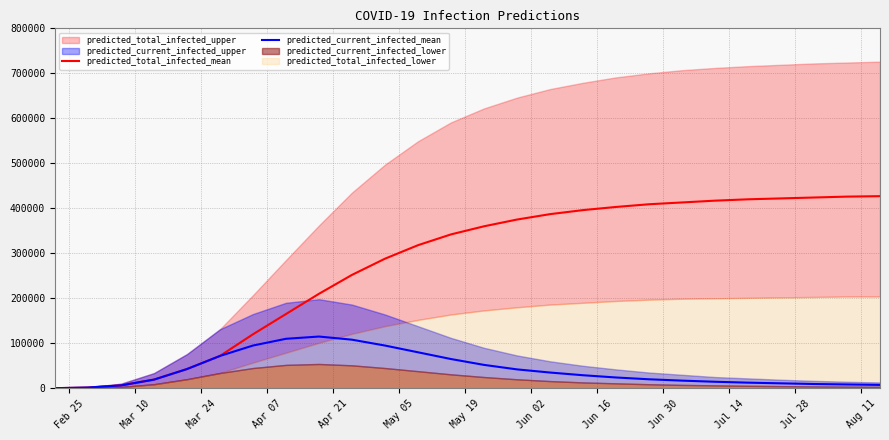

What is the value of the predicted_total_infected_mean point at the 9th from the left?

210000